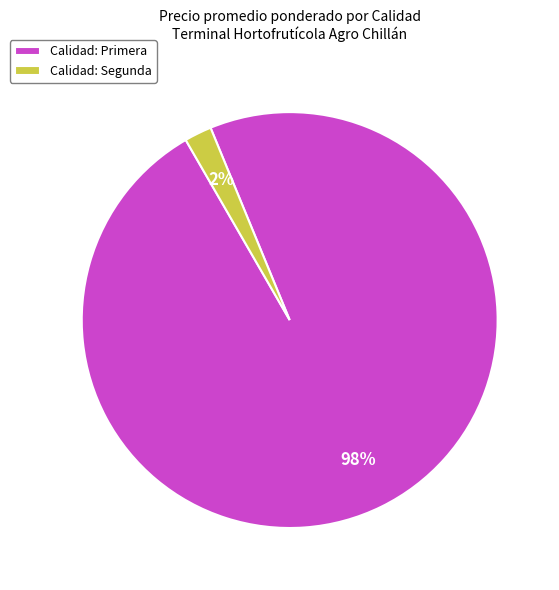

What percentage is the Calidad: Segunda slice, to the nearest percent?

2%